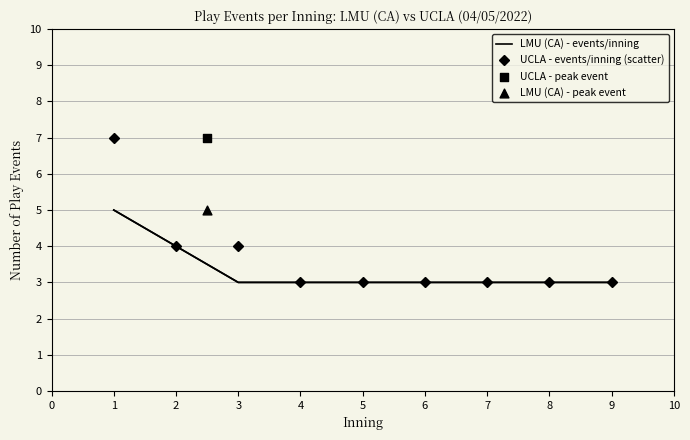

At how many categories does at least one series exceed 4?

1